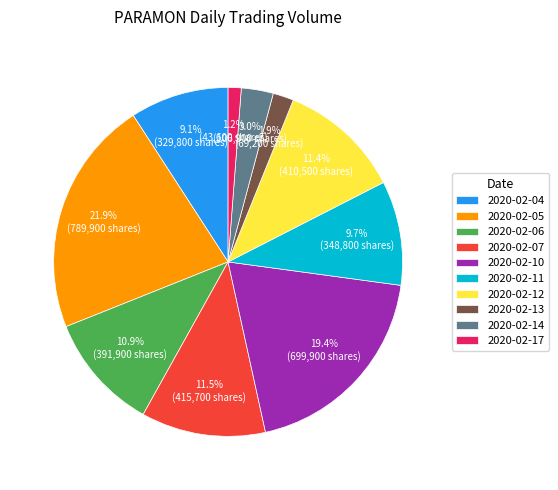

Which slice is the largest?

2020-02-05